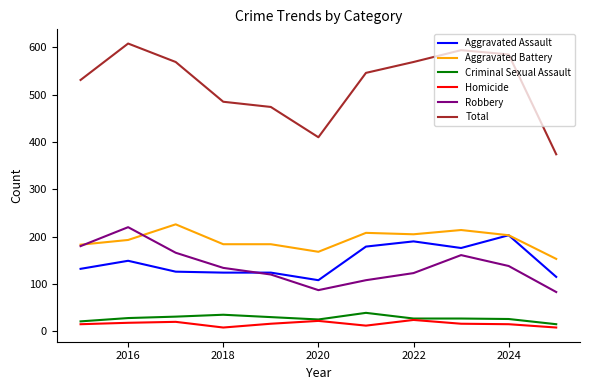

Which series has the largest total across all categories?

Total